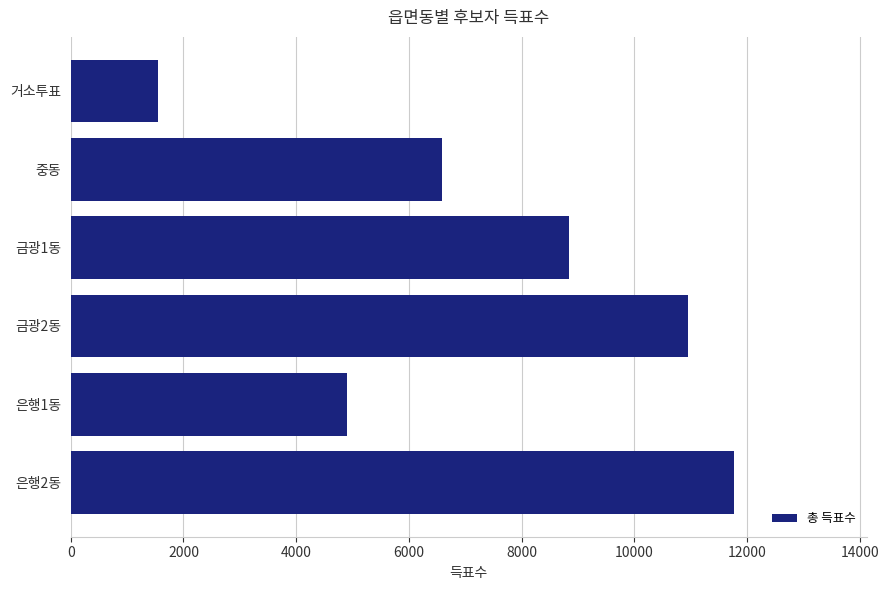

Approximately how many times larger is the value at 은행1동 compared to 중동?

0.7